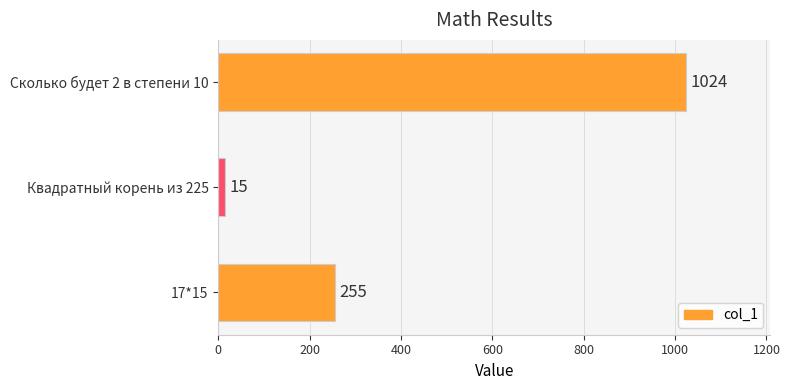

Where is the data nearest to the value 519?

17*15